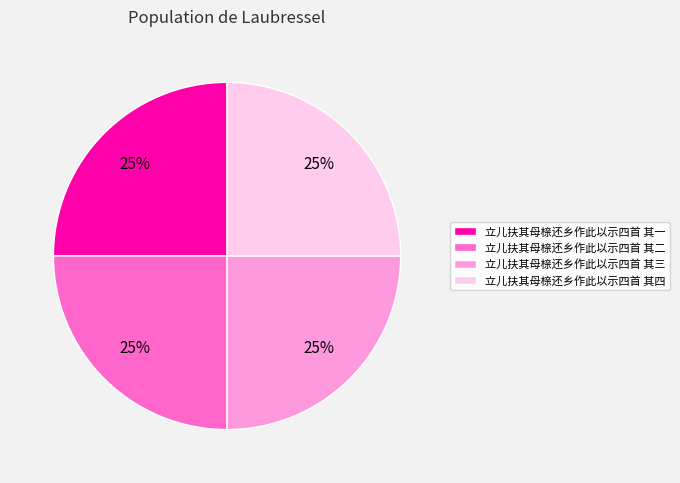

To the nearest percent, what percentage of the pie is 立儿扶其母榇还乡作此以示四首 其三?

25%